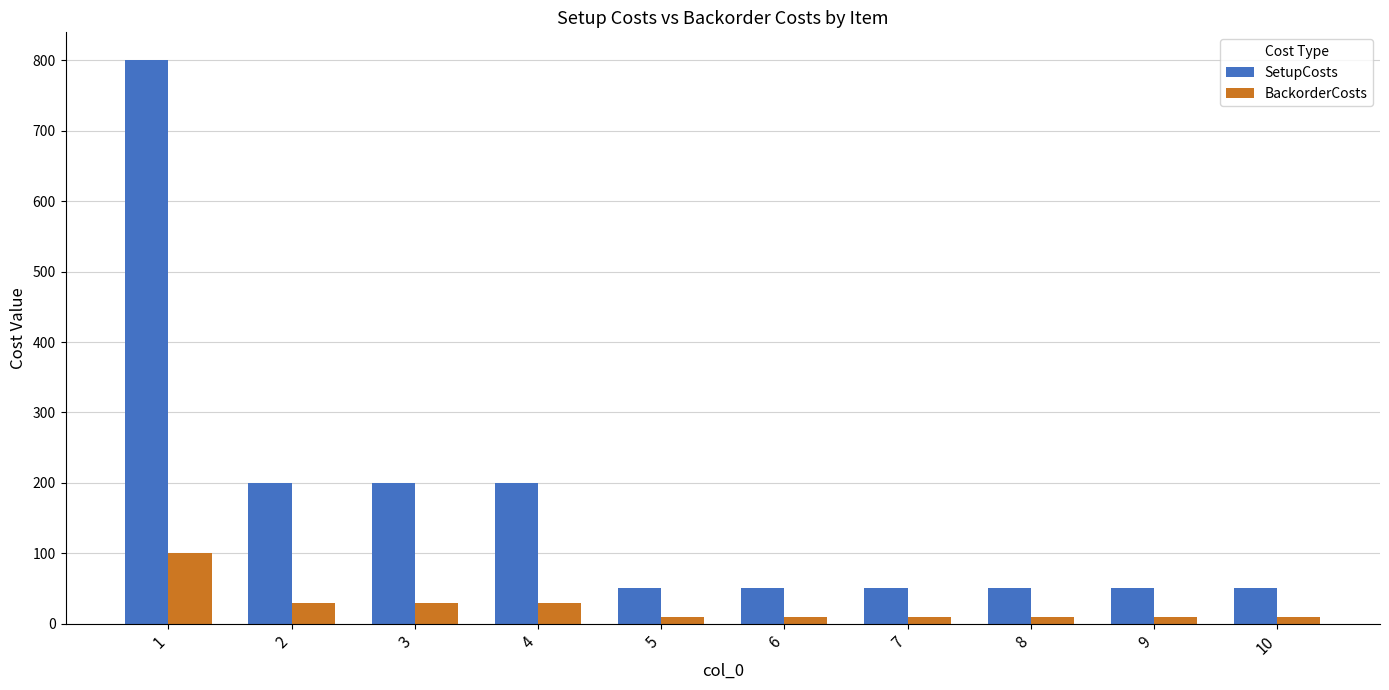

The value of SetupCosts at 1 is 800. True or false?

True